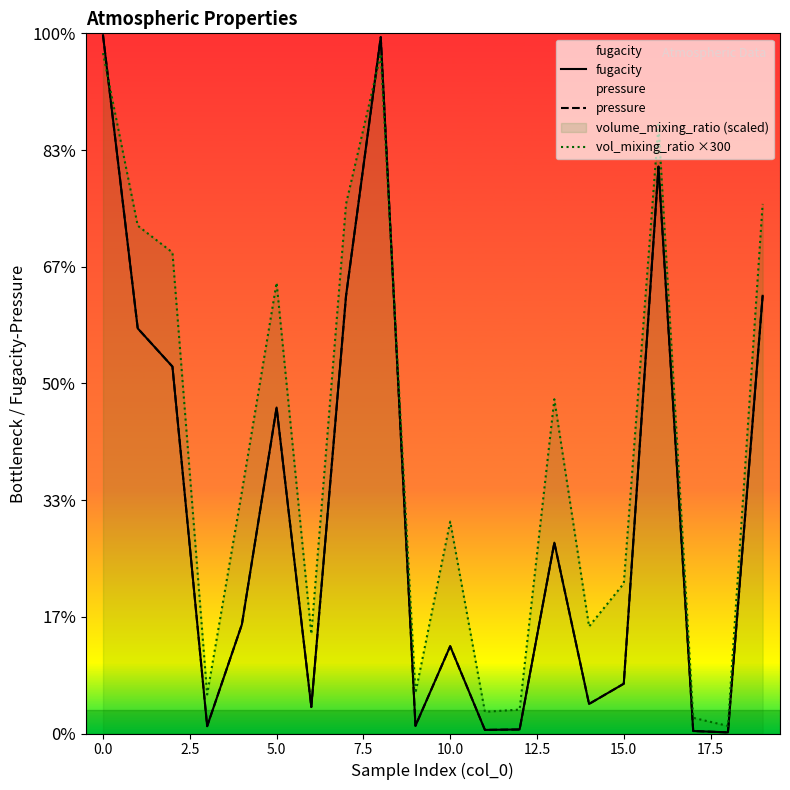

What is the difference between the maximum and second lowest values in the vol_mixing_ratio ×300 series?

284.8